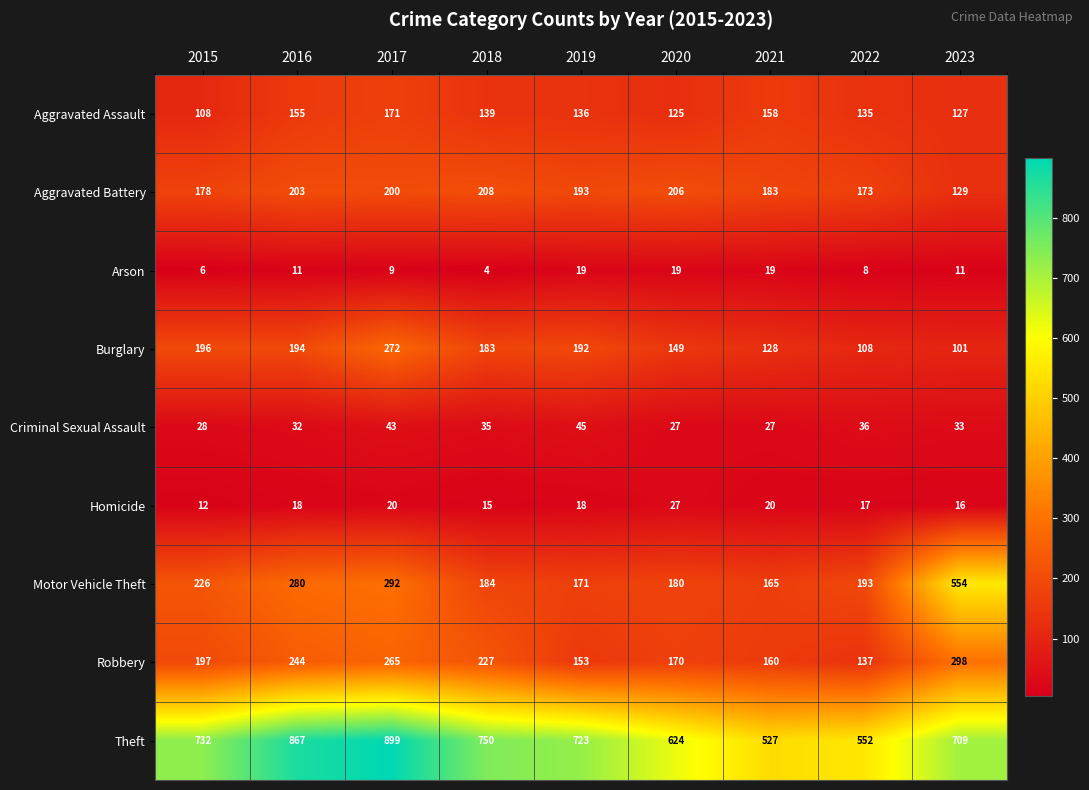

Which series has the largest total across all categories?

Theft